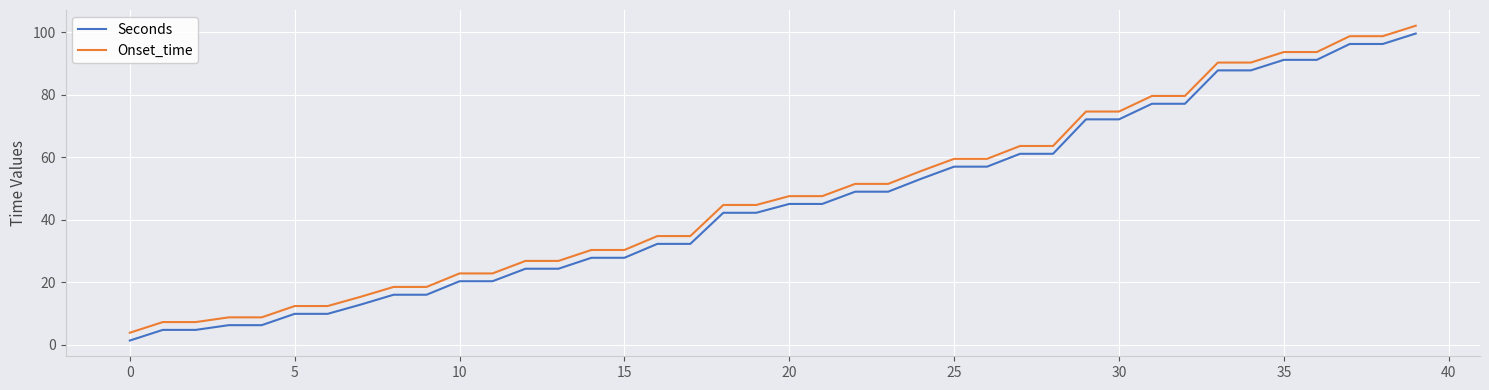

How many values in the Seconds series exceed 45?

20